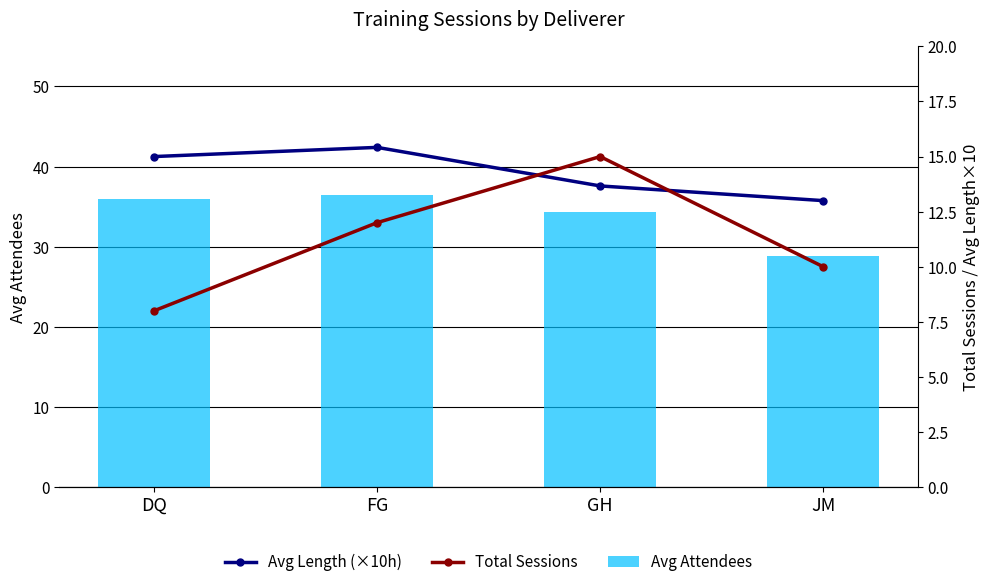

What is the total value across all series at FG?

63.8